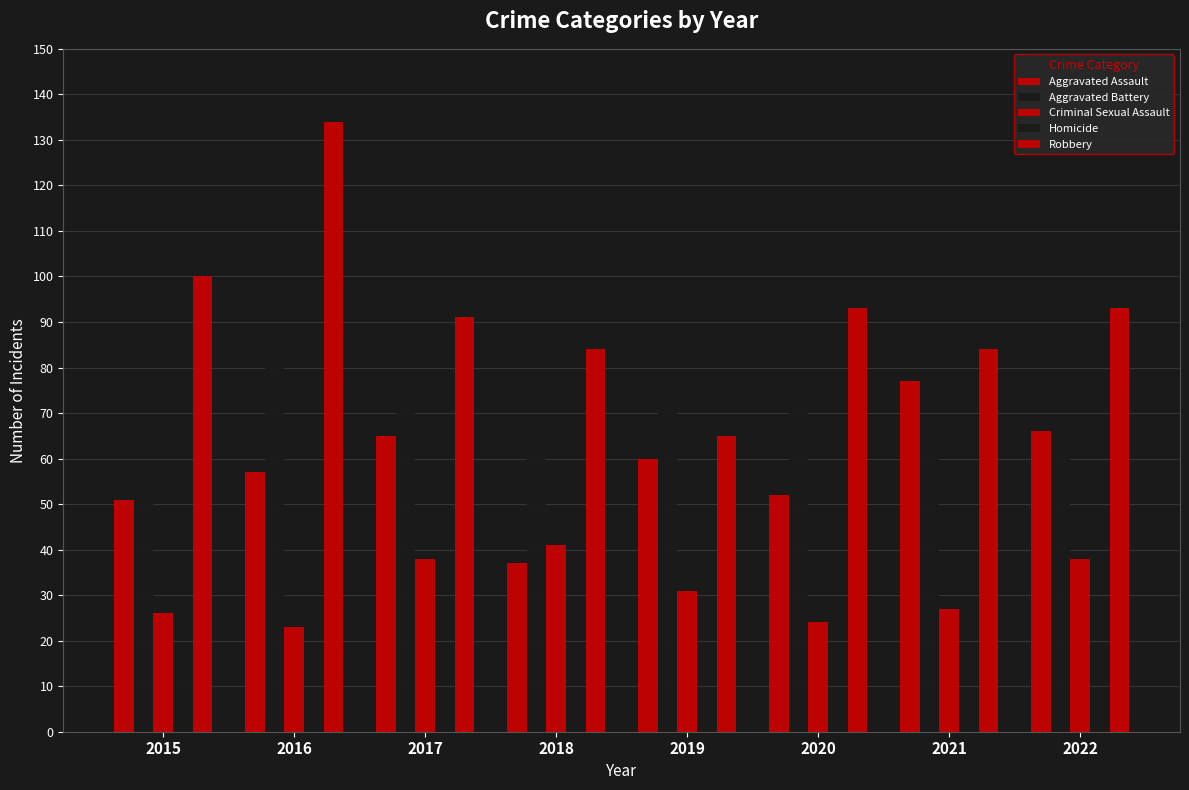

At which category is the sum across all series the highest?

2016